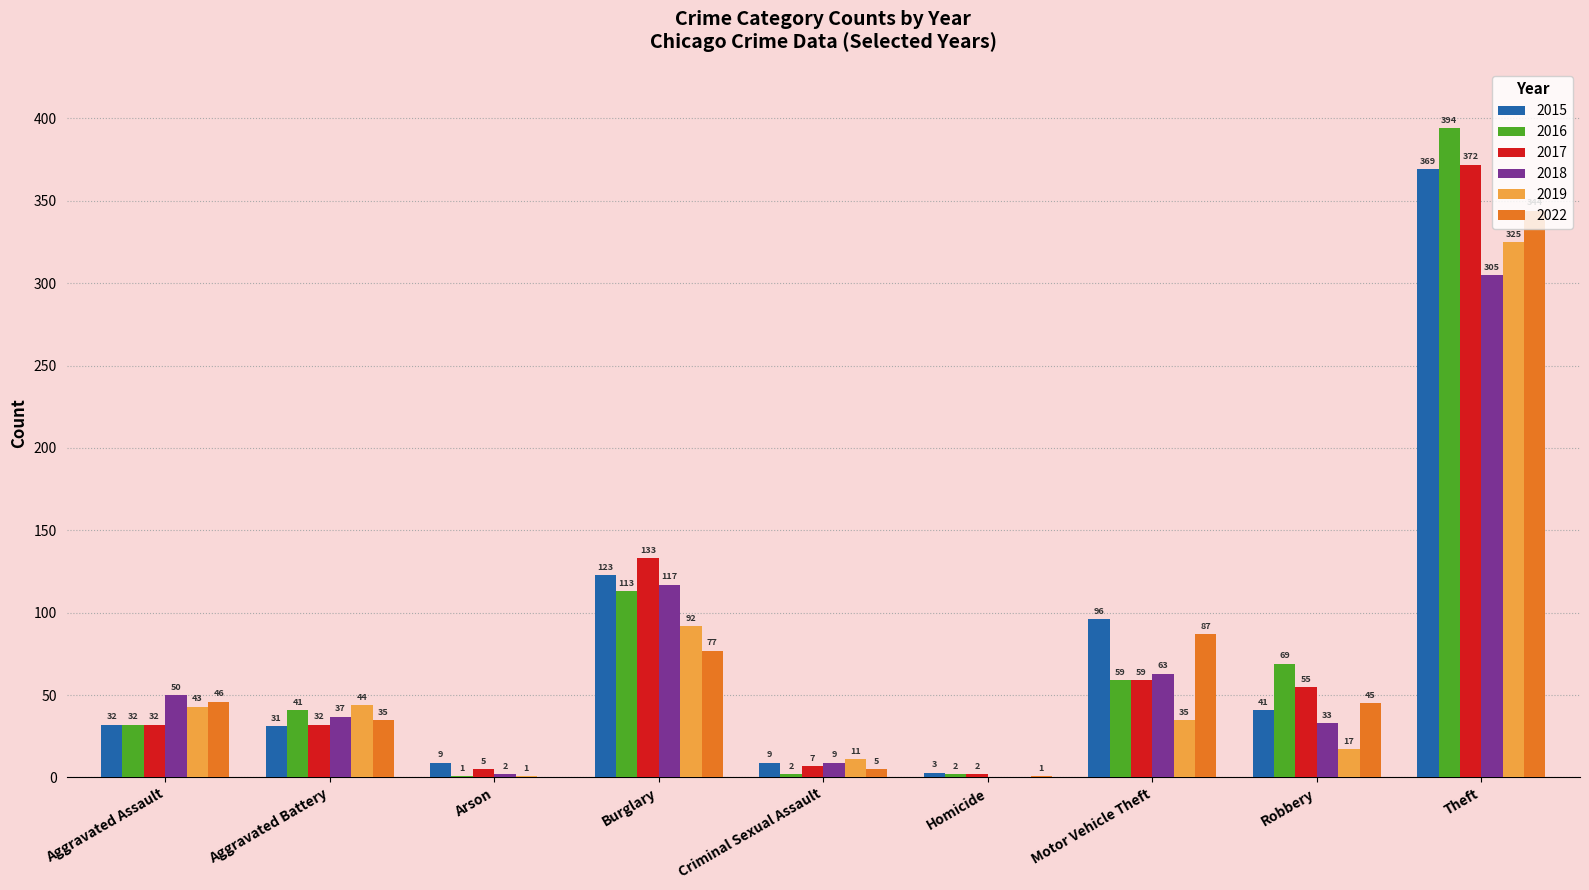

Count the number of data series in this chart.

6